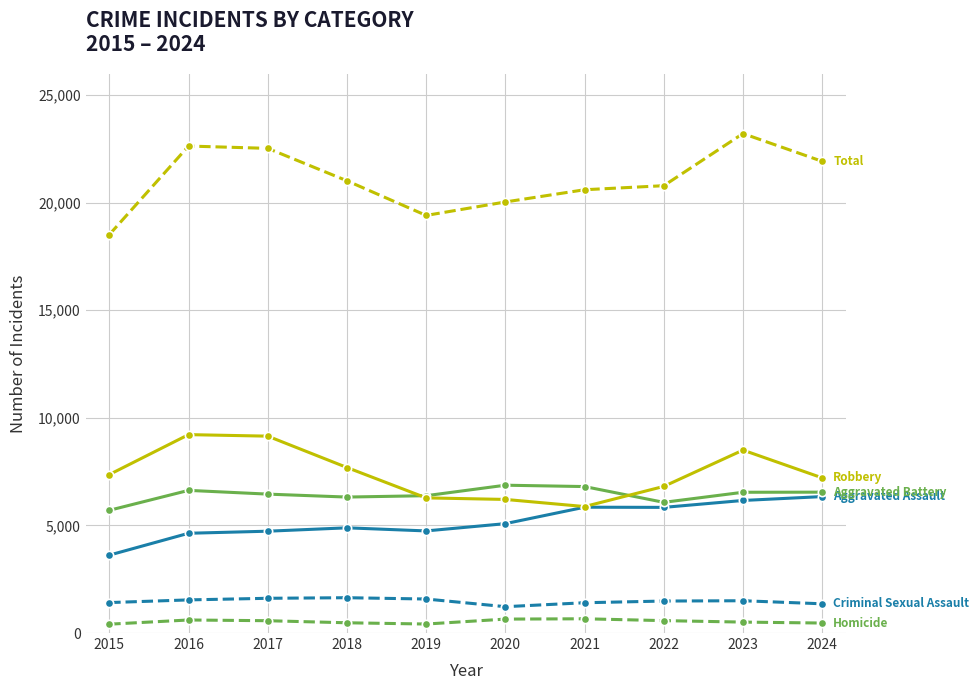

Is this an area chart (filled region under the line)?

No